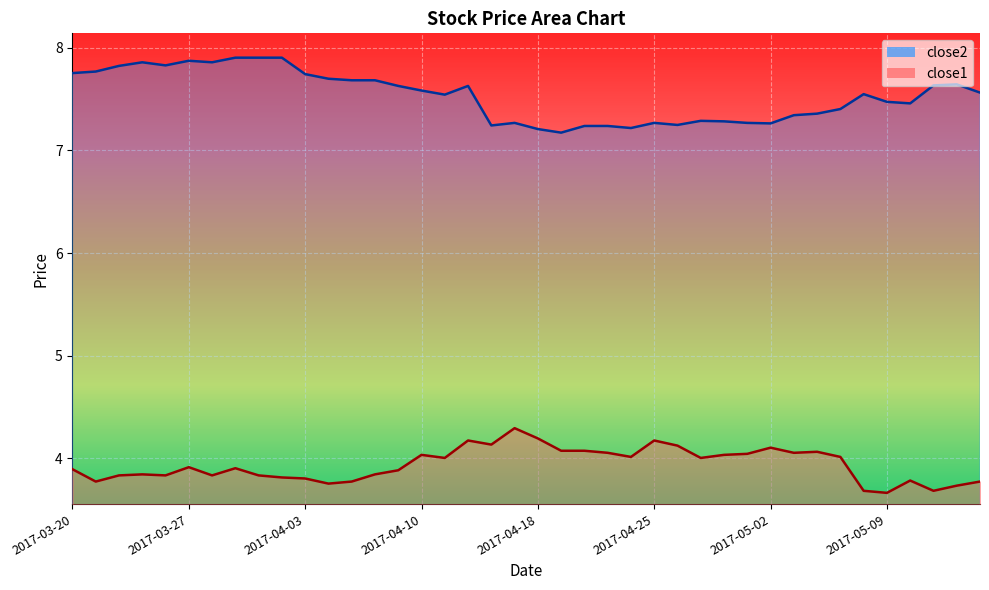

At which category does close1 reach its first local valley?

2017-03-21